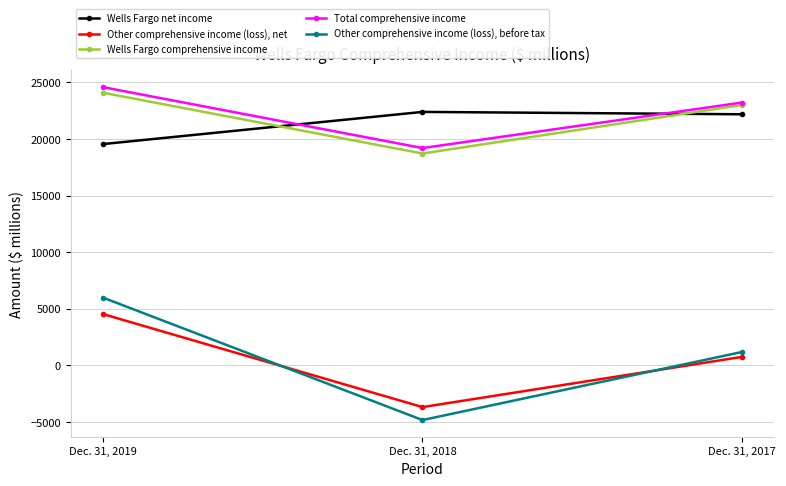

What is the value of the Wells Fargo comprehensive income point at the 1st from the left?

24093